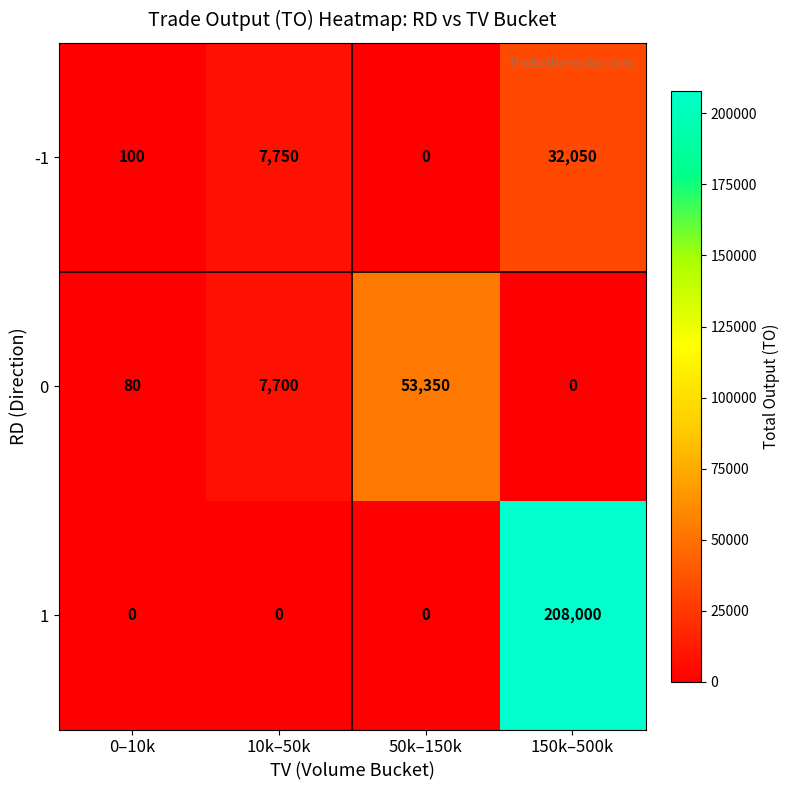

The value of 0 at 0–10k is 25. True or false?

False